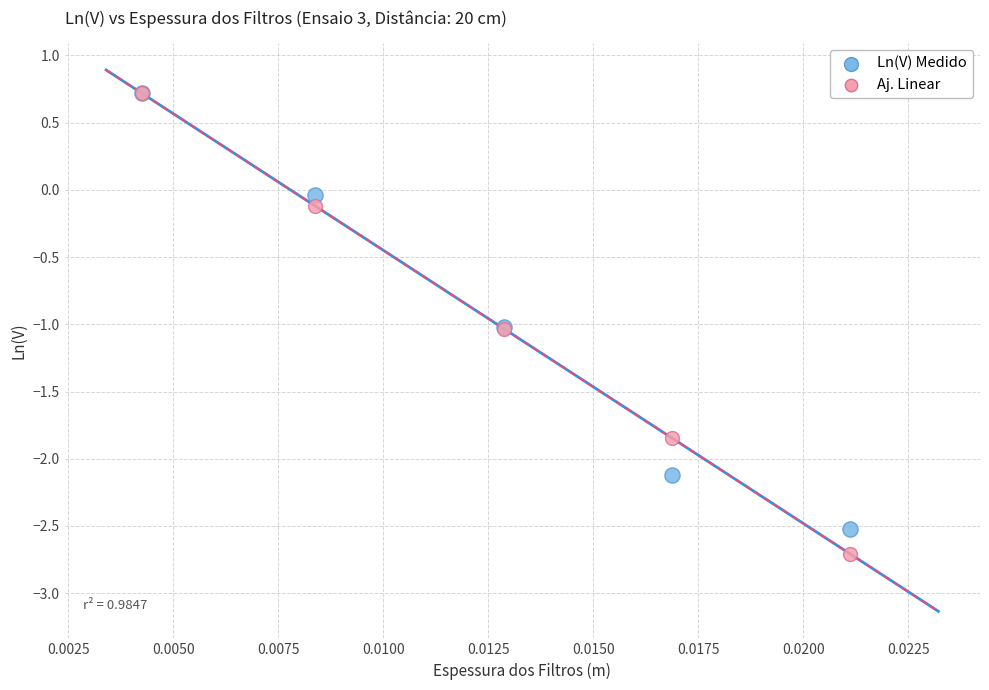

Which series has the widest spread of Y values?

Aj. Linear